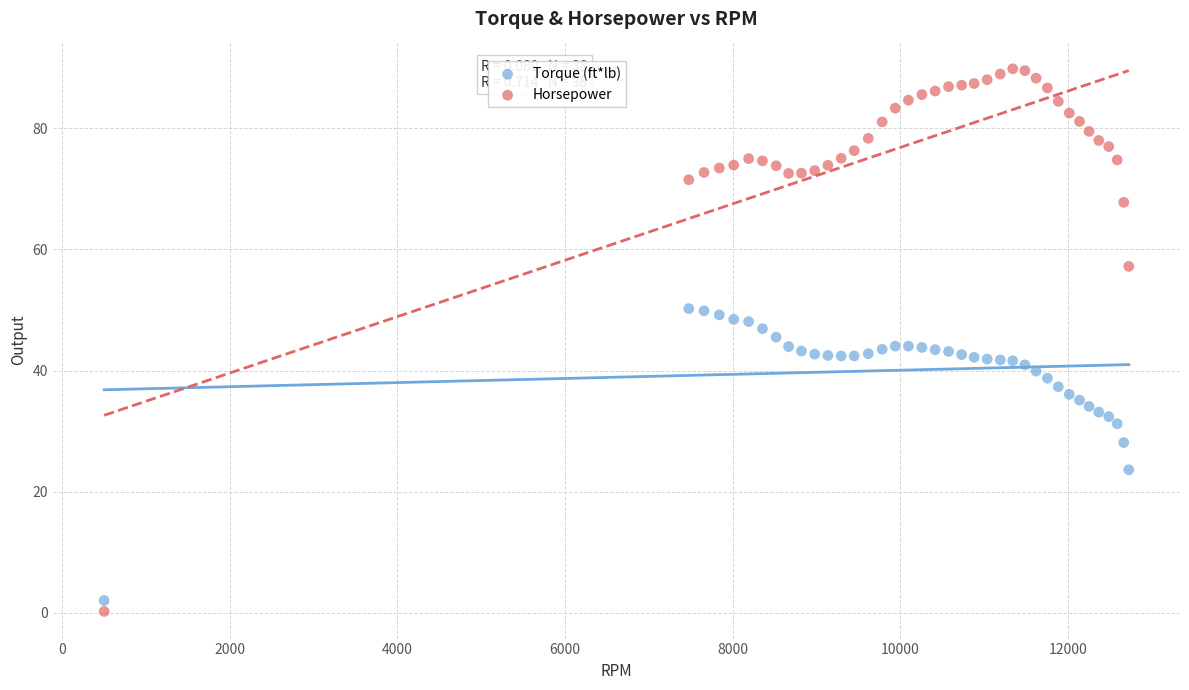

Which series contains the highest Y value?

Horsepower